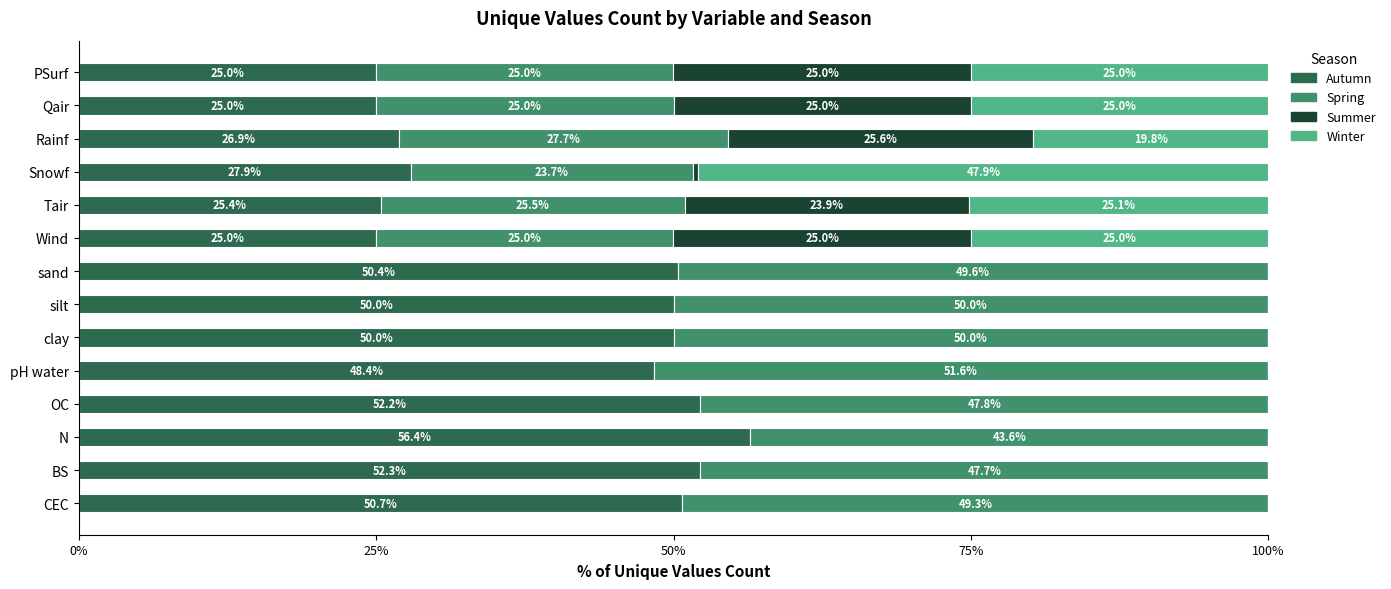

What is the total value across all series at BS?

100.0